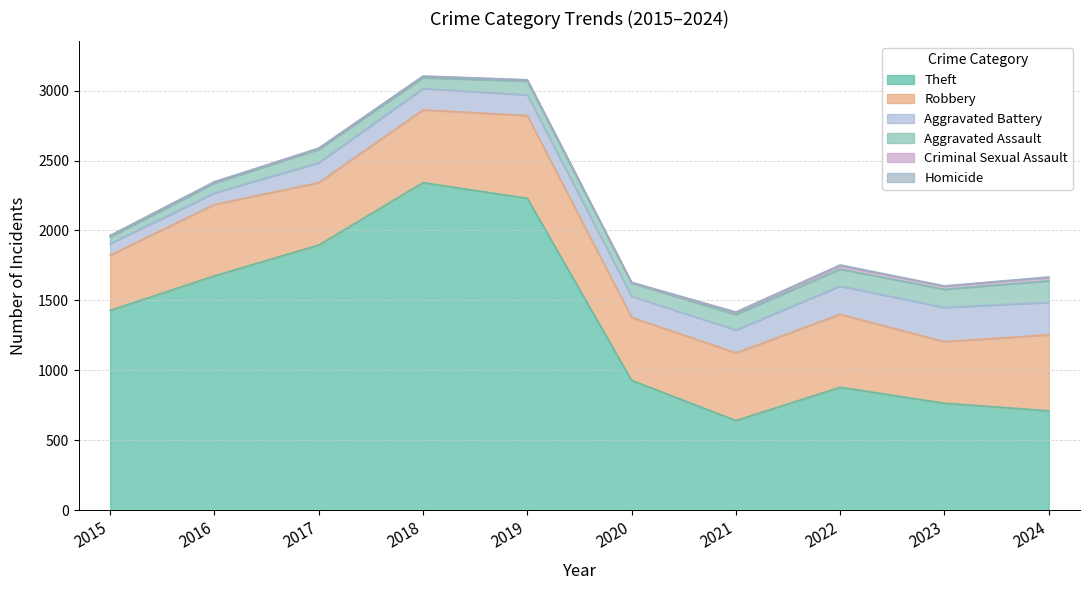

True or false: Aggravated Assault and Aggravated Battery cross at least once.

False